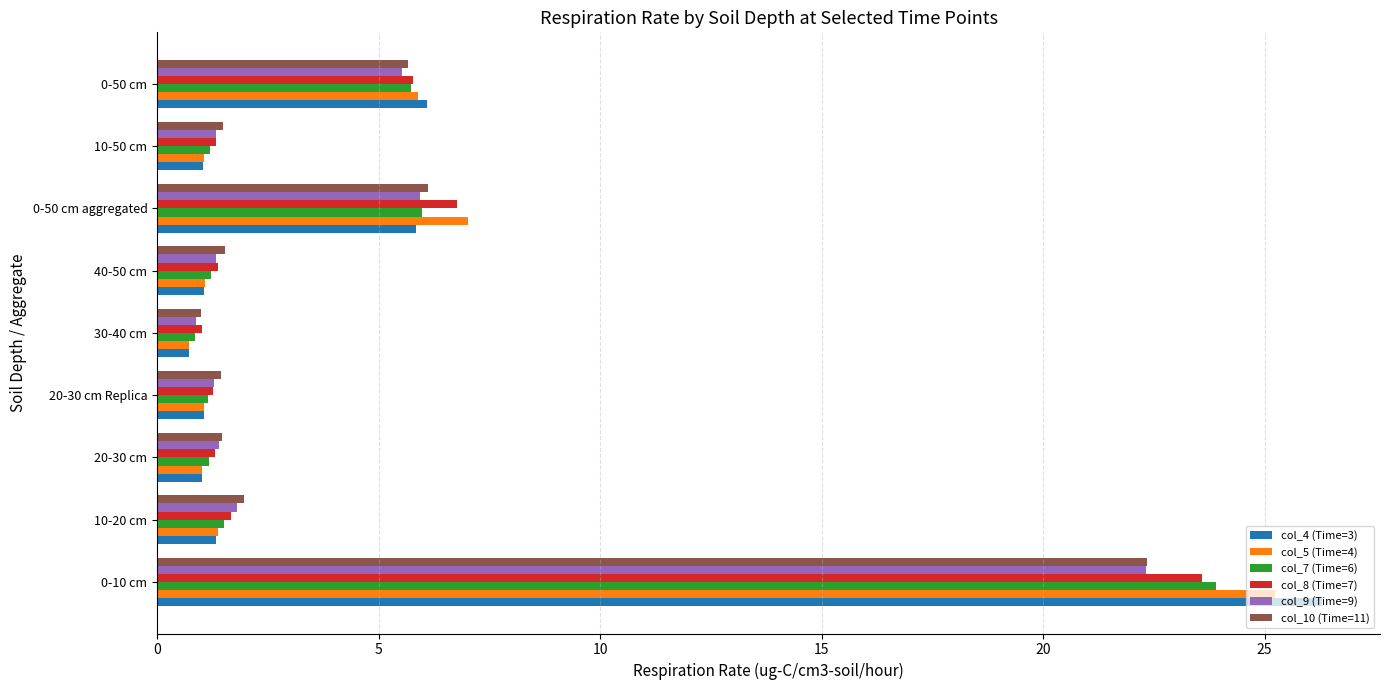

What are all the series names shown in the legend?

col_4 (Time=3), col_5 (Time=4), col_7 (Time=6), col_8 (Time=7), col_9 (Time=9), col_10 (Time=11)